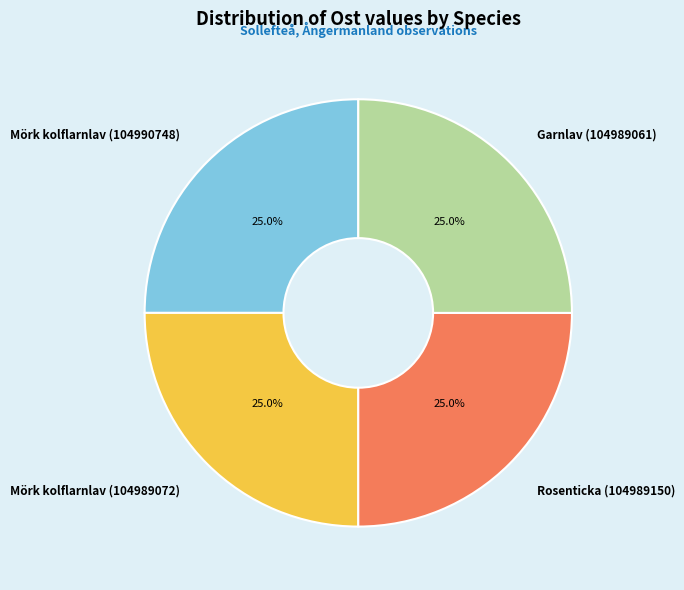

Is there any slice that represents more than half of the pie?

No